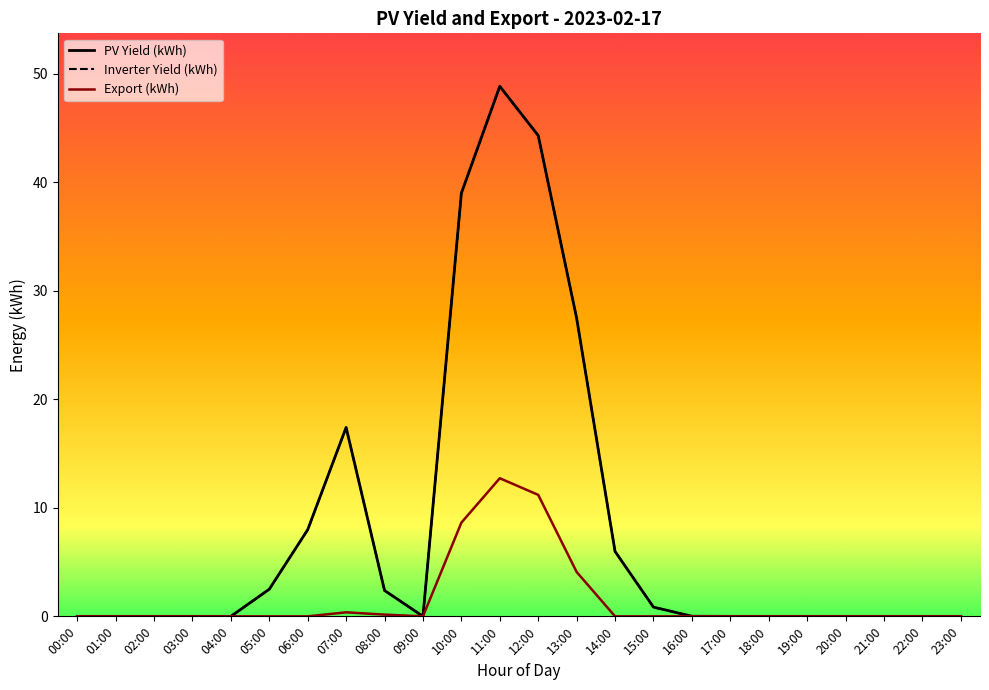

Is this an area chart (filled region under the line)?

No